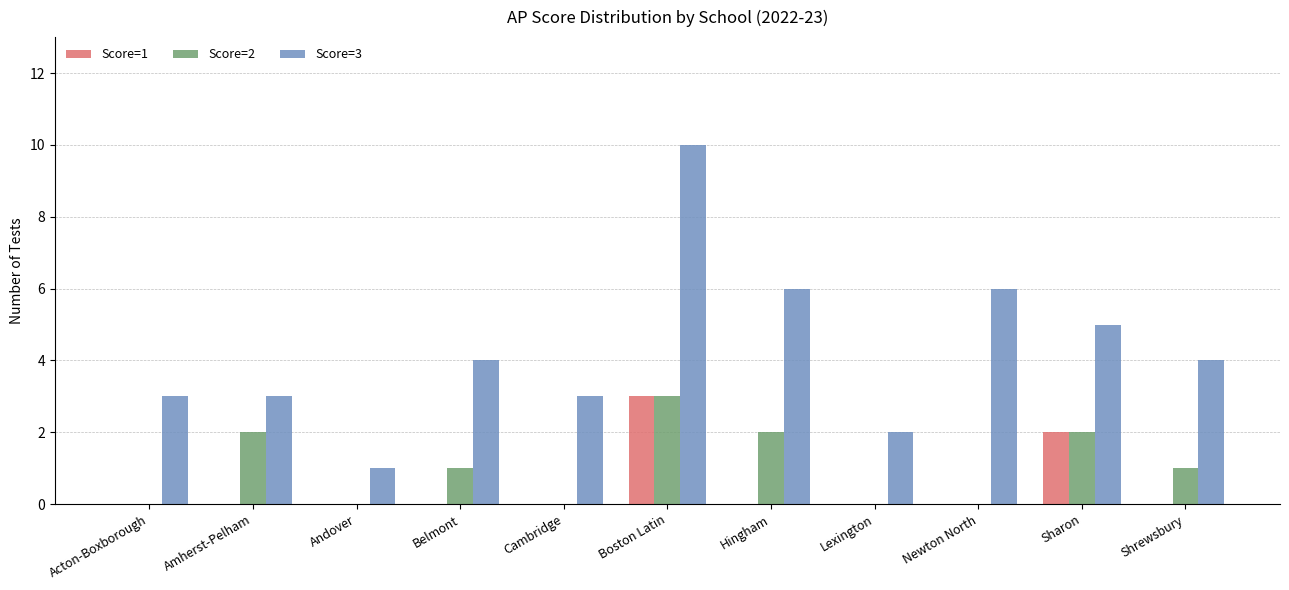

Which category has the highest value across all series?

Boston Latin